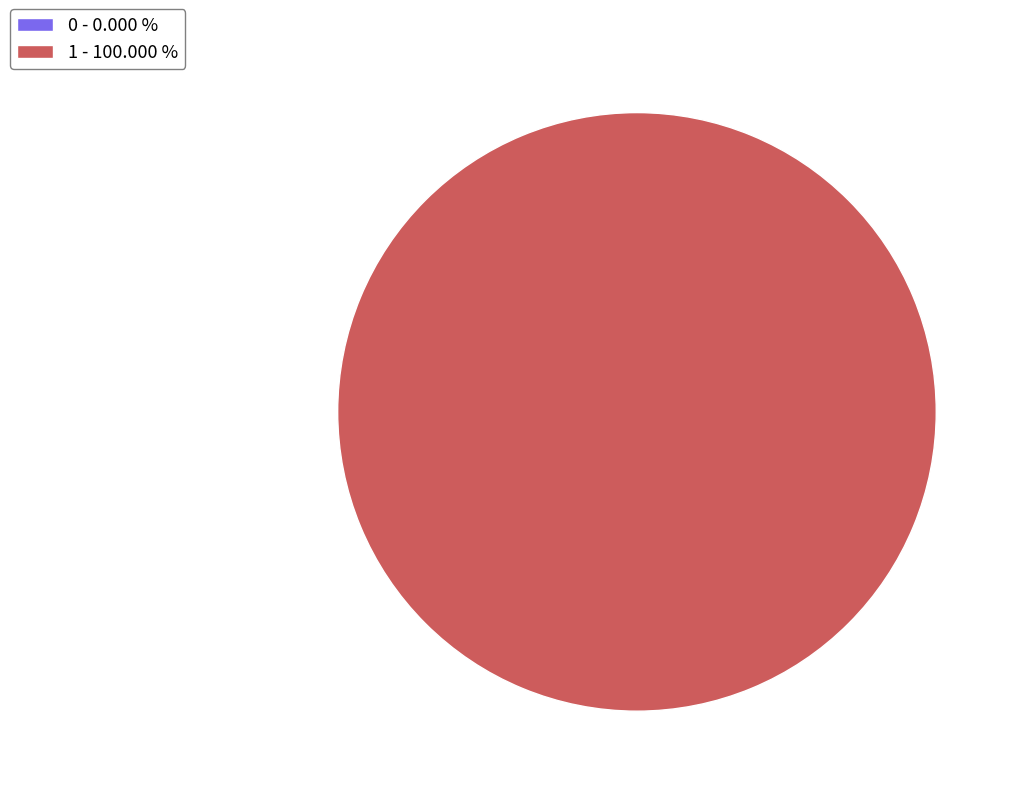

What percentage is NOT represented by 0?

100.0%